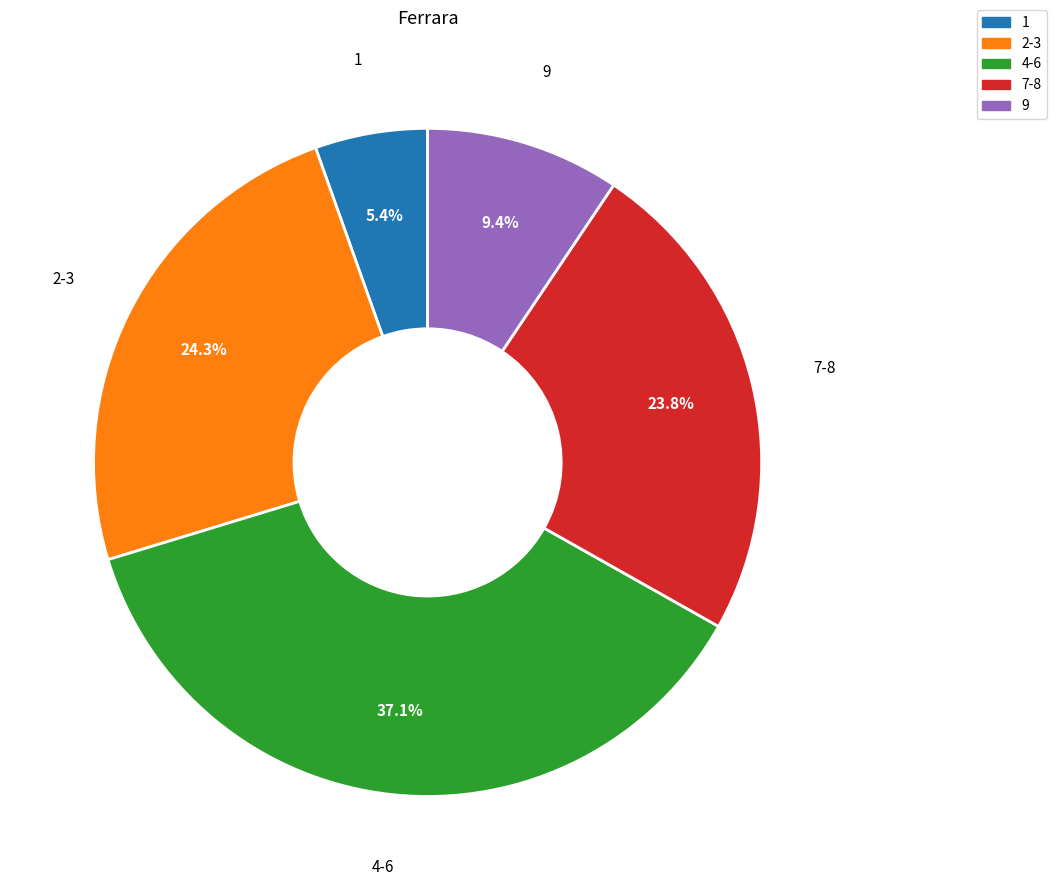

Is there any slice that represents more than half of the pie?

No